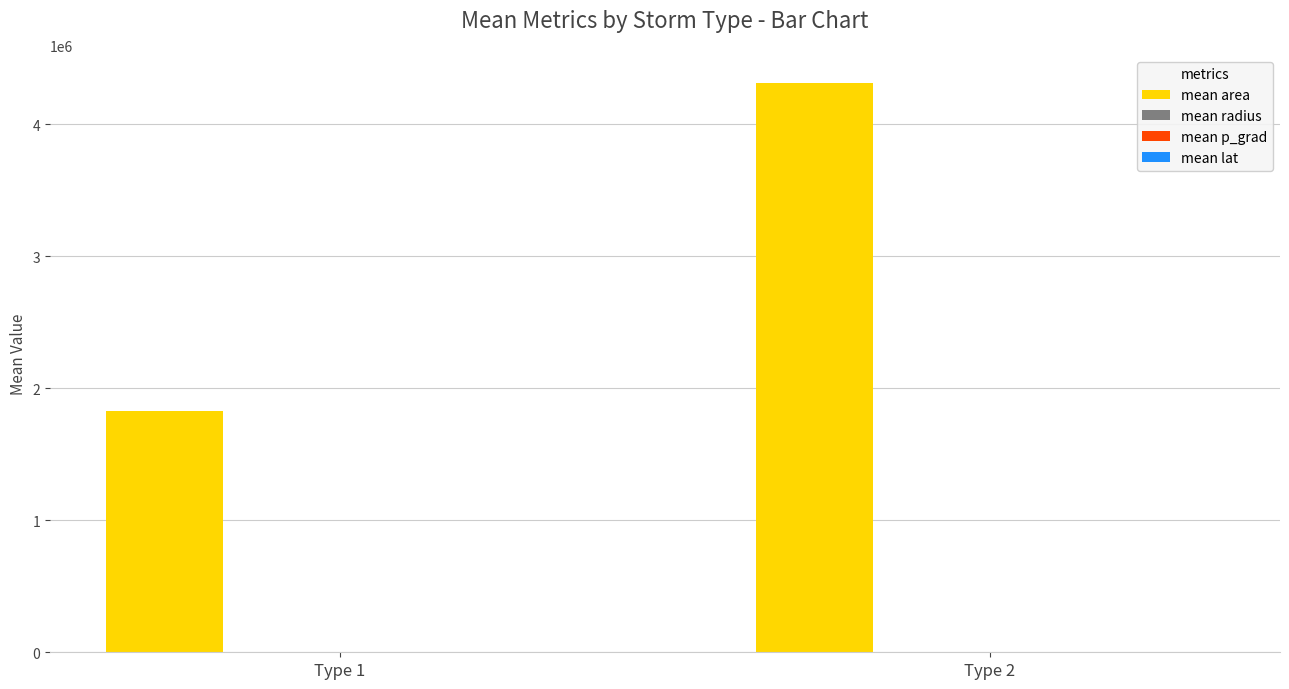

What is the average value of the mean area series?

3066815.5